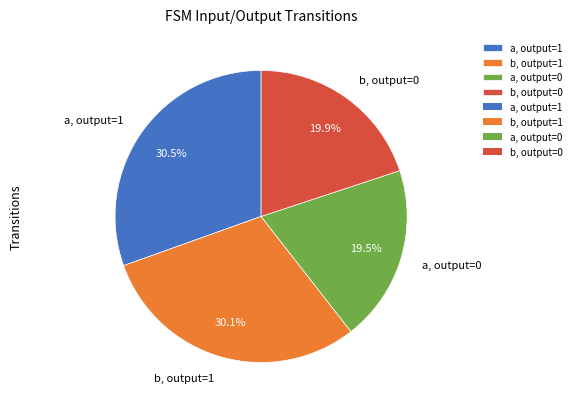

Count the number of slices in the pie.

4